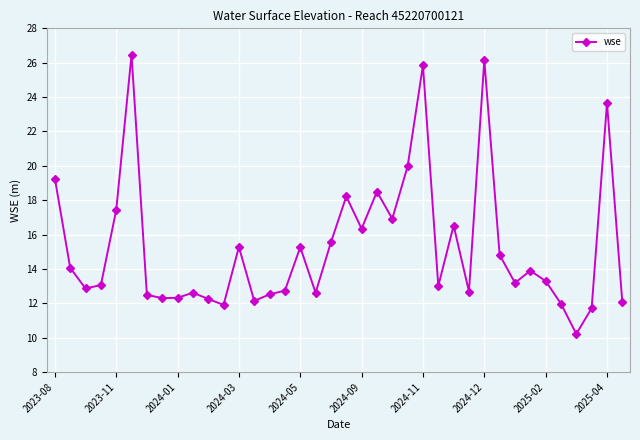

What is the sum of all values?

582.2